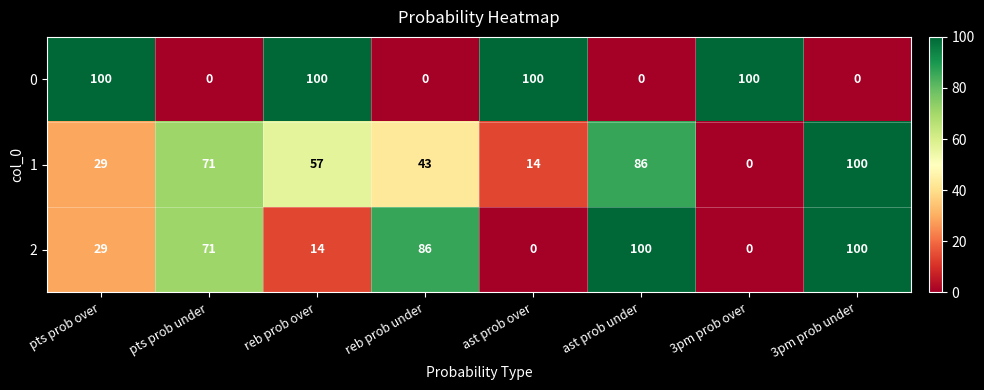

What is the total value across all series at ast prob under?

186